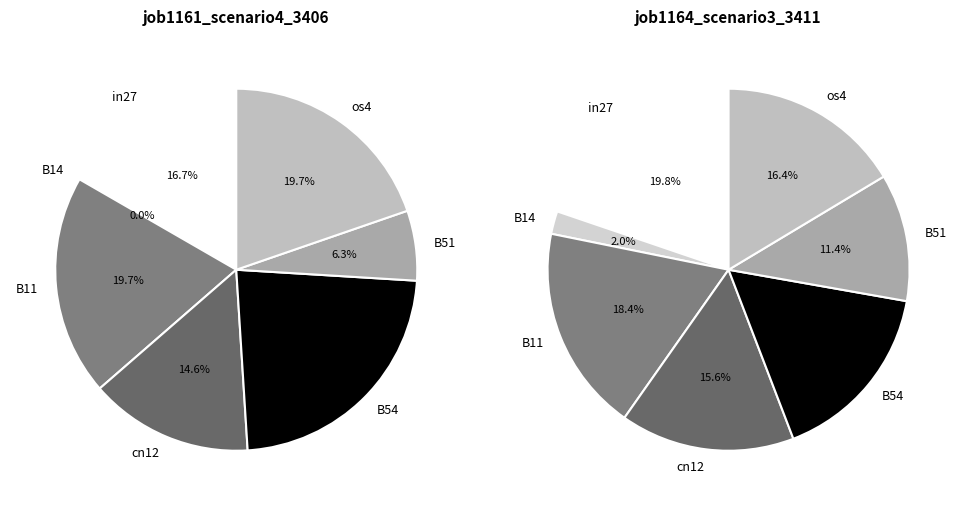

What percentage is the cn12 slice, to the nearest percent?

15%